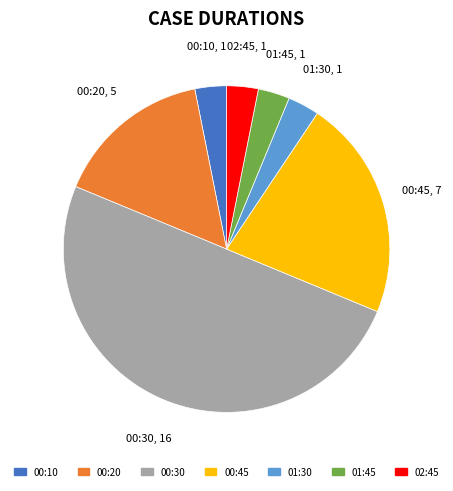

Count the number of slices in the pie.

7